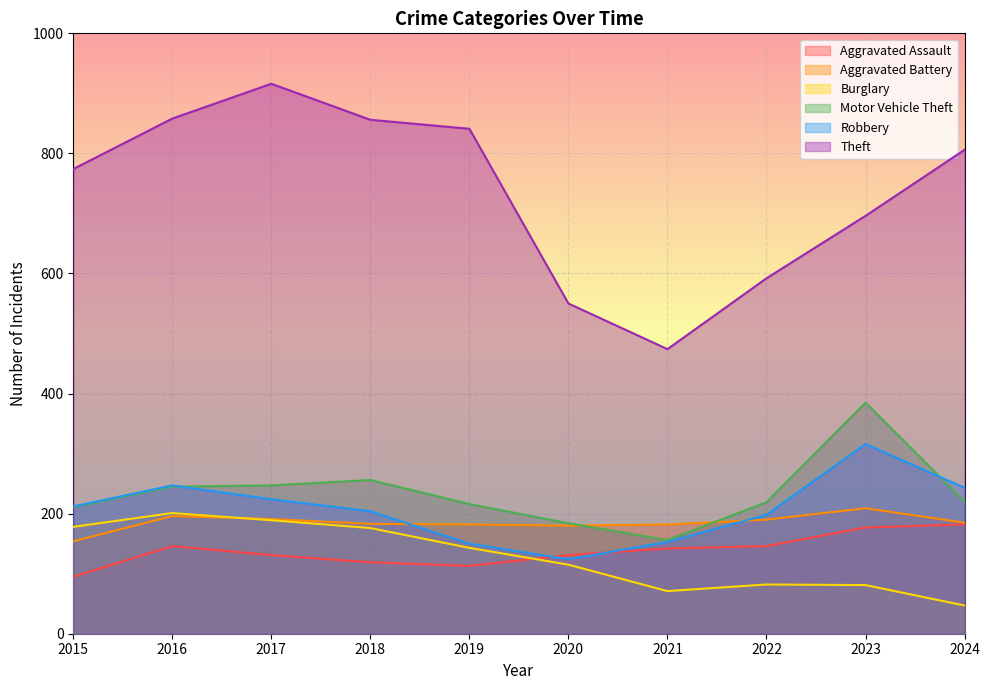

What value does the Theft series have at 2017, to the nearest 50?

900